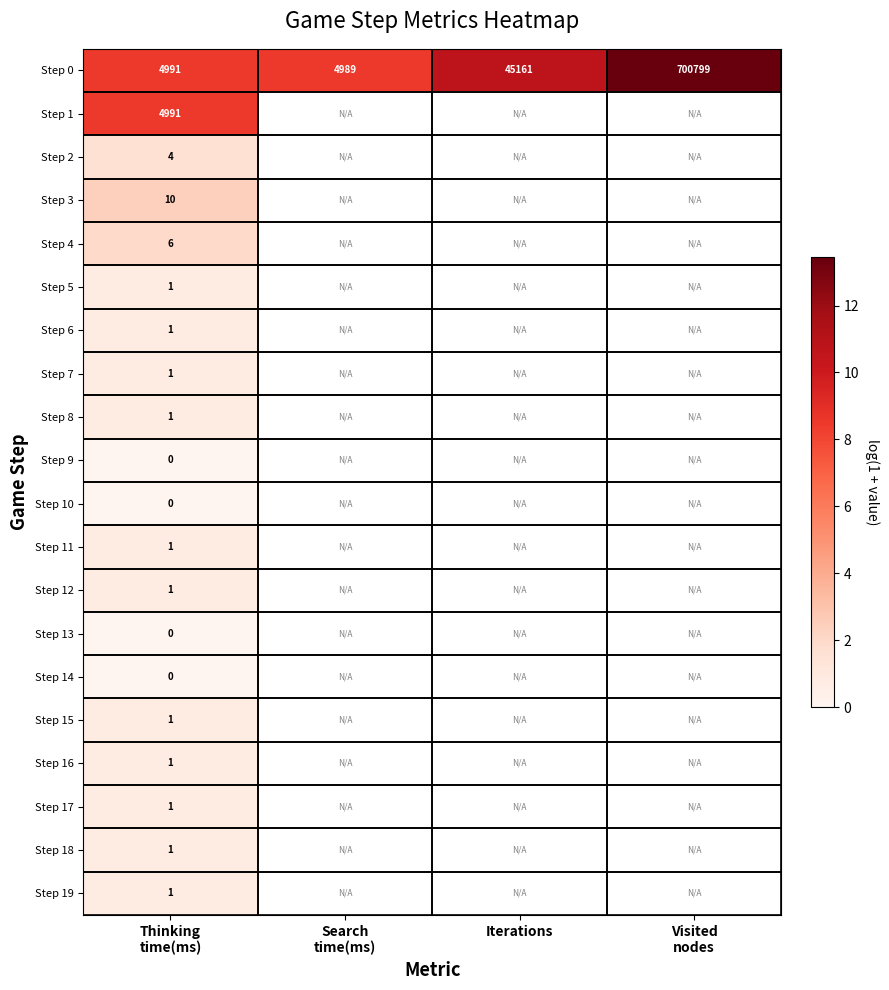

What is the maximum value shown in the chart?

13.5